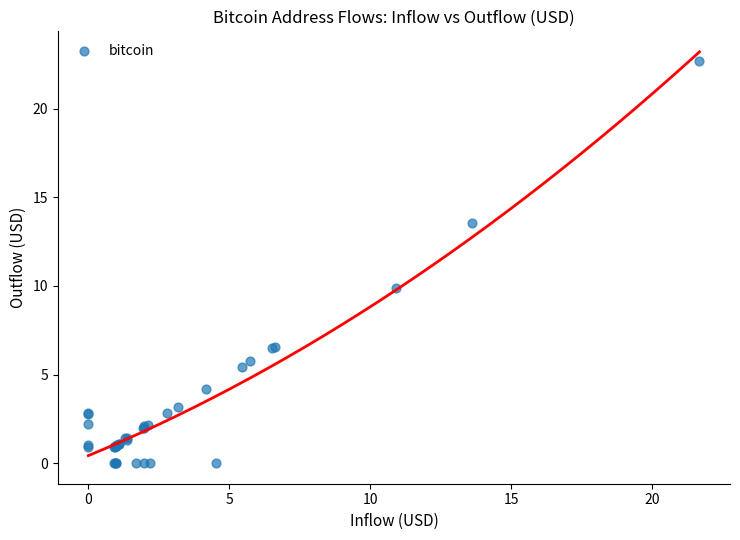

What Y value in the scatter plot is closest to 11?

9.9